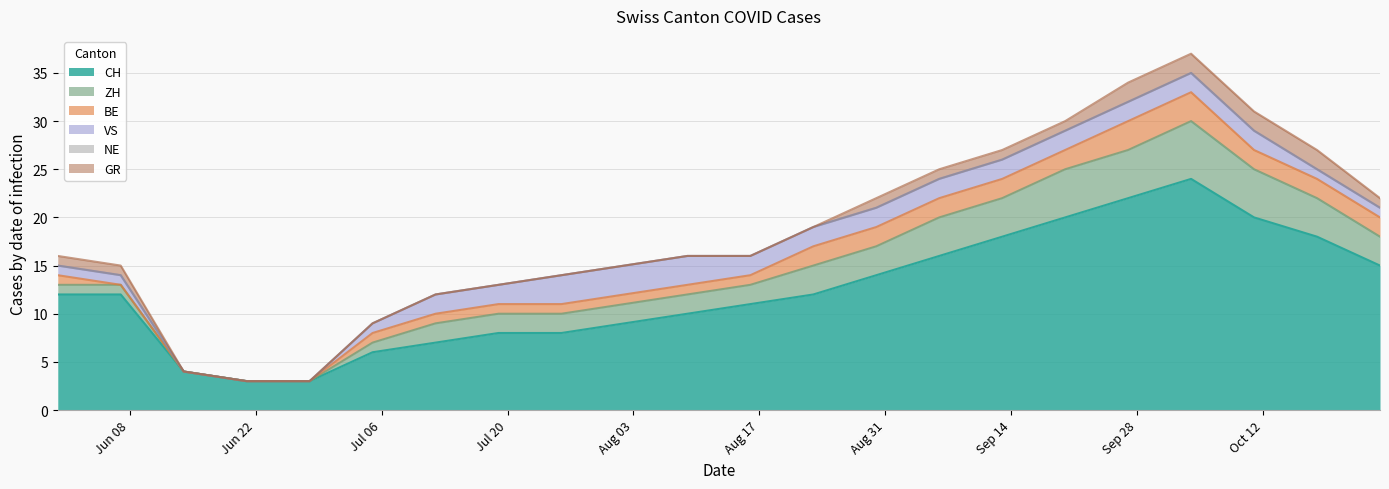

What is the label of the 2nd point from the right?

2020-10-18